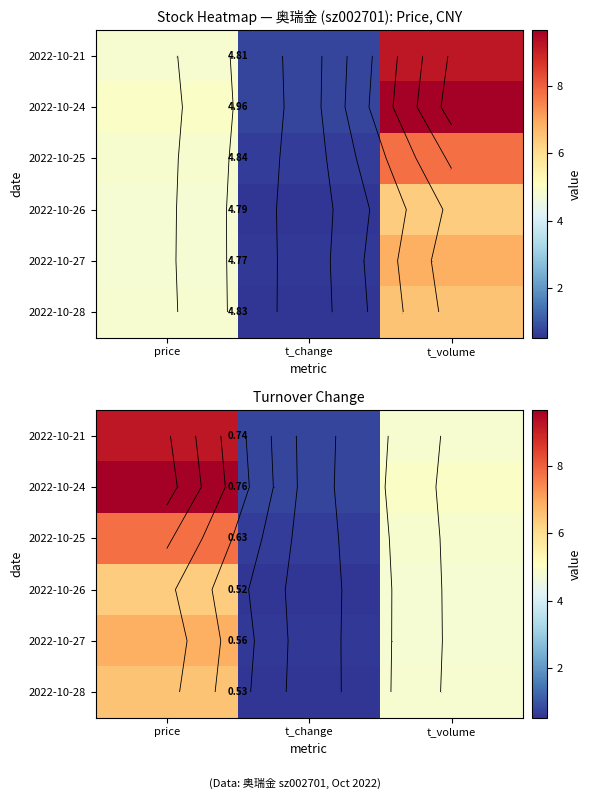

At which label does 2022-10-27 first exceed 4?

price